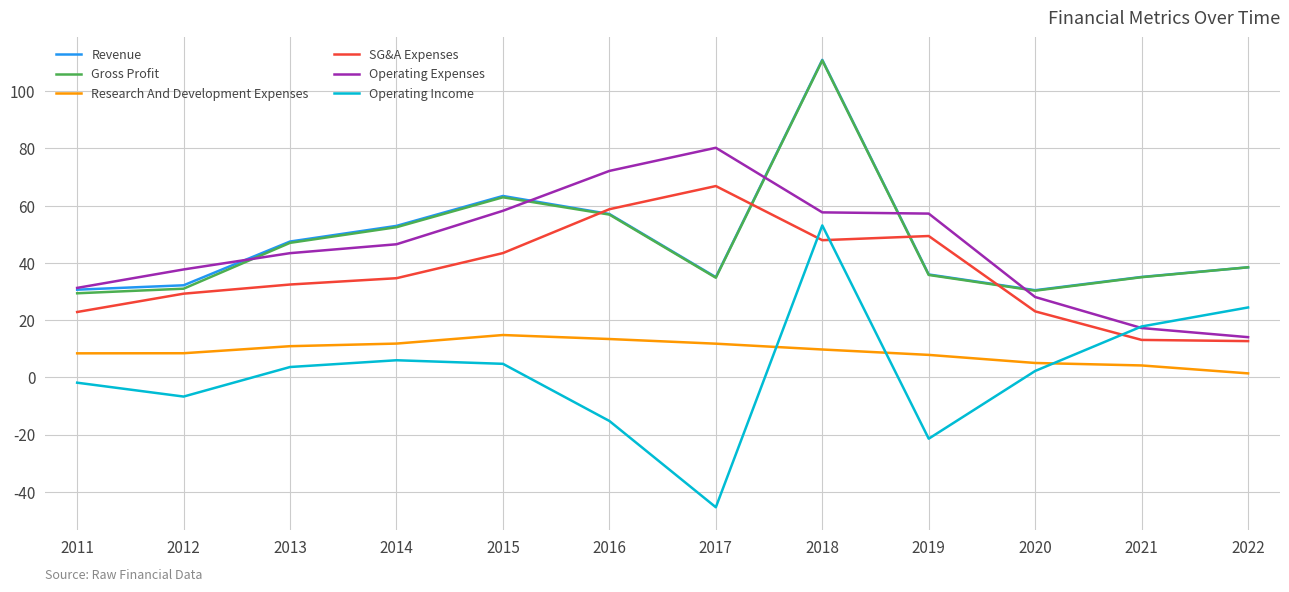

Where do SG&A Expenses and Gross Profit first cross each other?

2015 and 2016